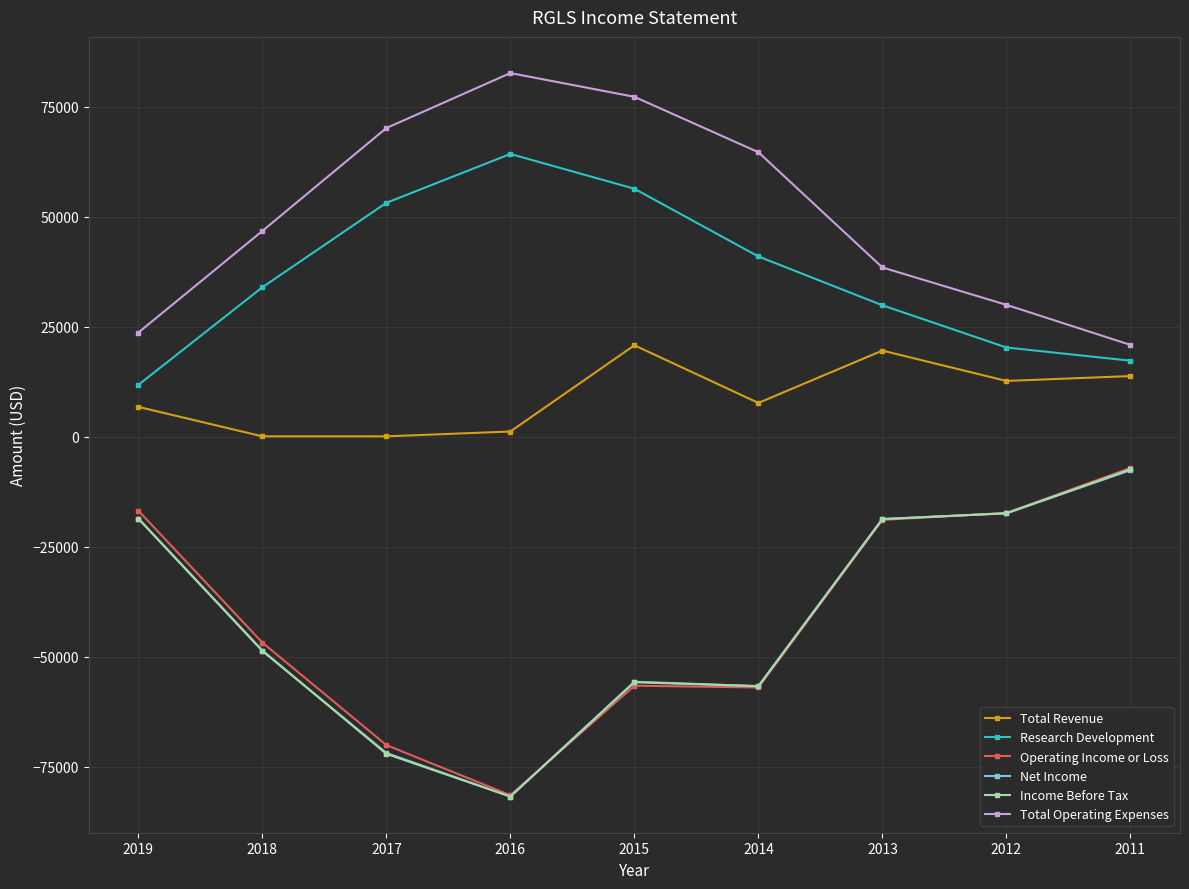

What is the difference between the second highest and minimum values in the Operating Income or Loss series?

64700